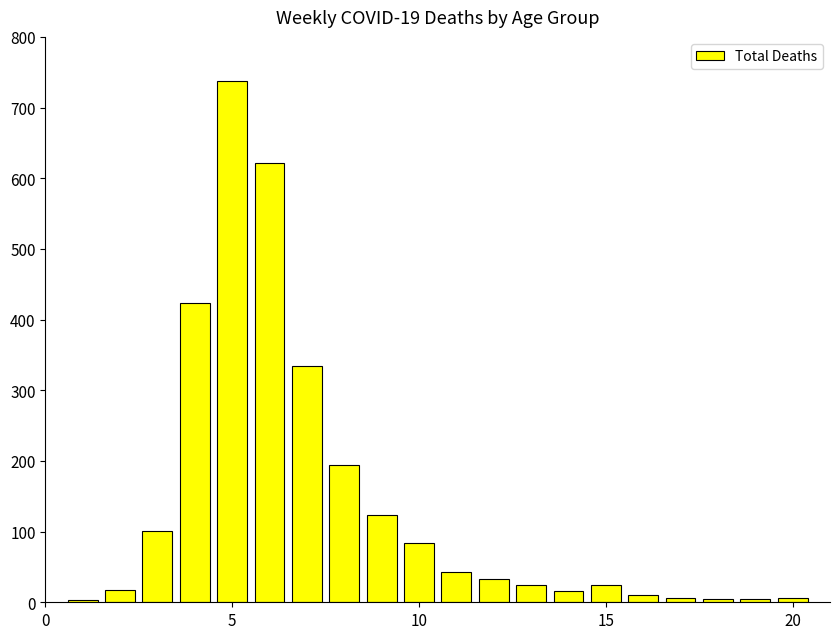

What is the maximum value shown in the chart?

738